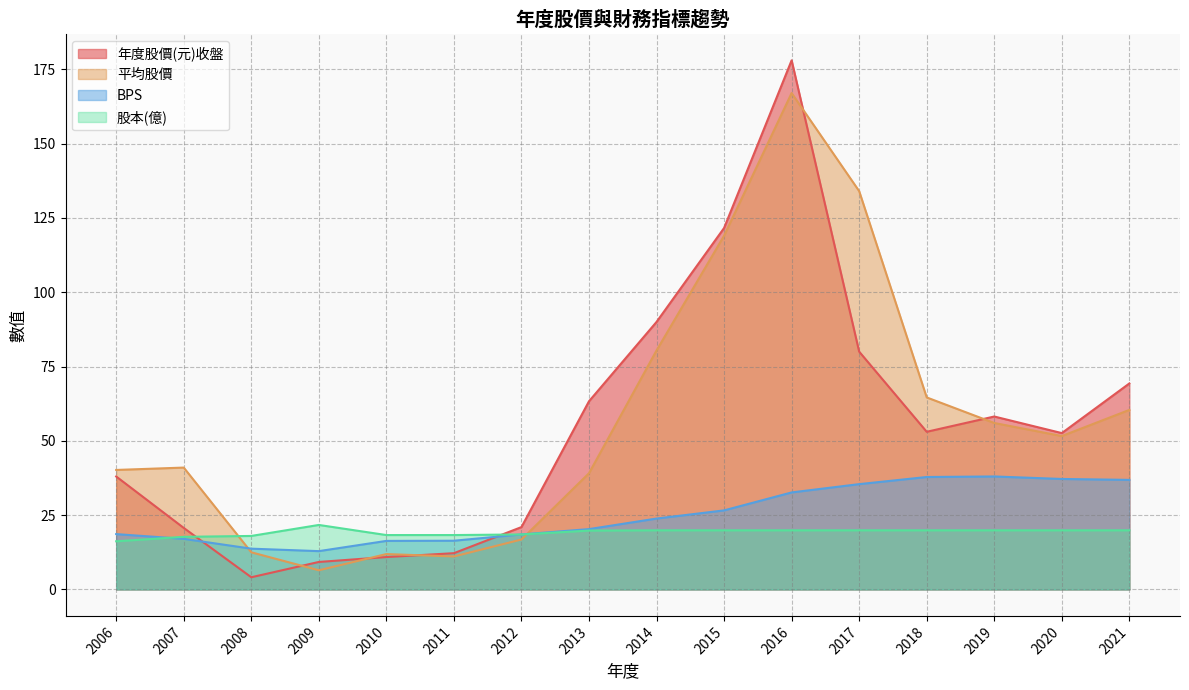

Is it true that 平均股價 equals 41.0 at 2007?

True